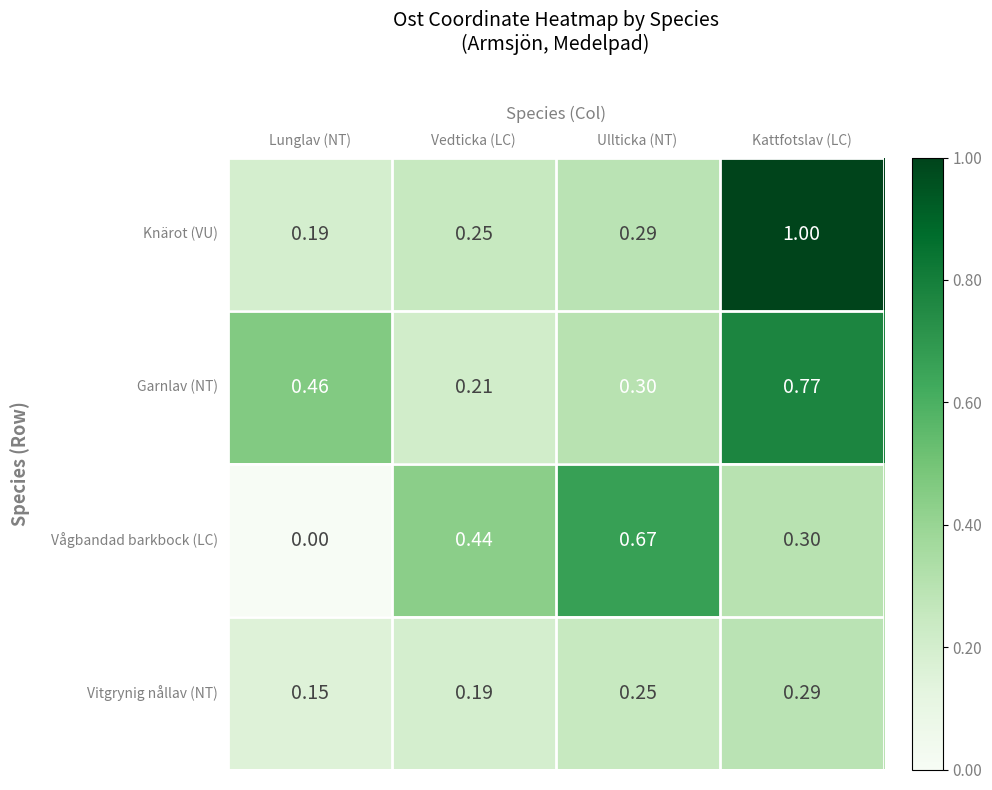

What is the maximum value shown in the chart?

1.0